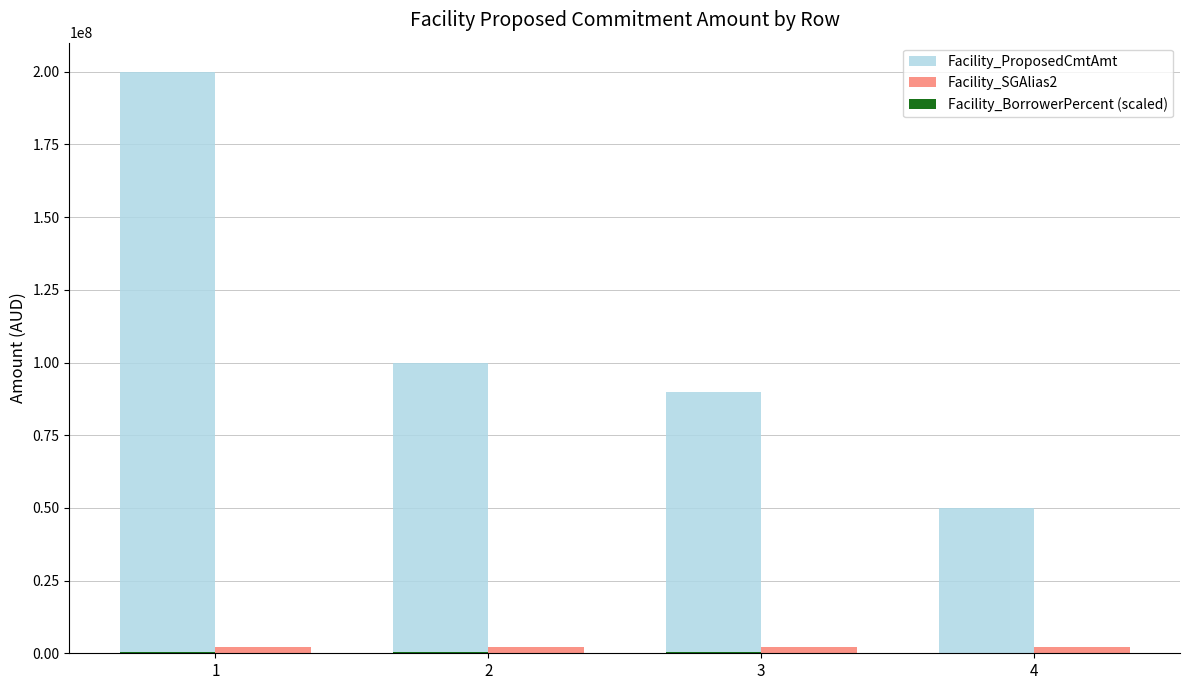

Between 3 and 4, which series saw the biggest shift?

Facility_ProposedCmtAmt